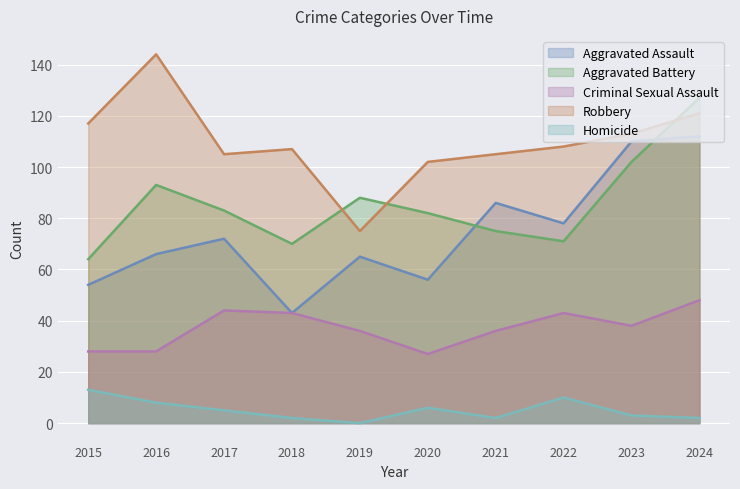

Reading left to right, list all the values displayed in this chart.

Aggravated Assault: 2015=54	2016=66	2017=72	2018=43	2019=65	2020=56	2021=86	2022=78	2023=110	2024=112
Aggravated Battery: 2015=64	2016=93	2017=83	2018=70	2019=88	2020=82	2021=75	2022=71	2023=102	2024=127
Criminal Sexual Assault: 2015=28	2016=28	2017=44	2018=43	2019=36	2020=27	2021=36	2022=43	2023=38	2024=48
Robbery: 2015=117	2016=144	2017=105	2018=107	2019=75	2020=102	2021=105	2022=108	2023=113	2024=121
Homicide: 2015=13	2016=8	2017=5	2018=2	2019=0	2020=6	2021=2	2022=10	2023=3	2024=2